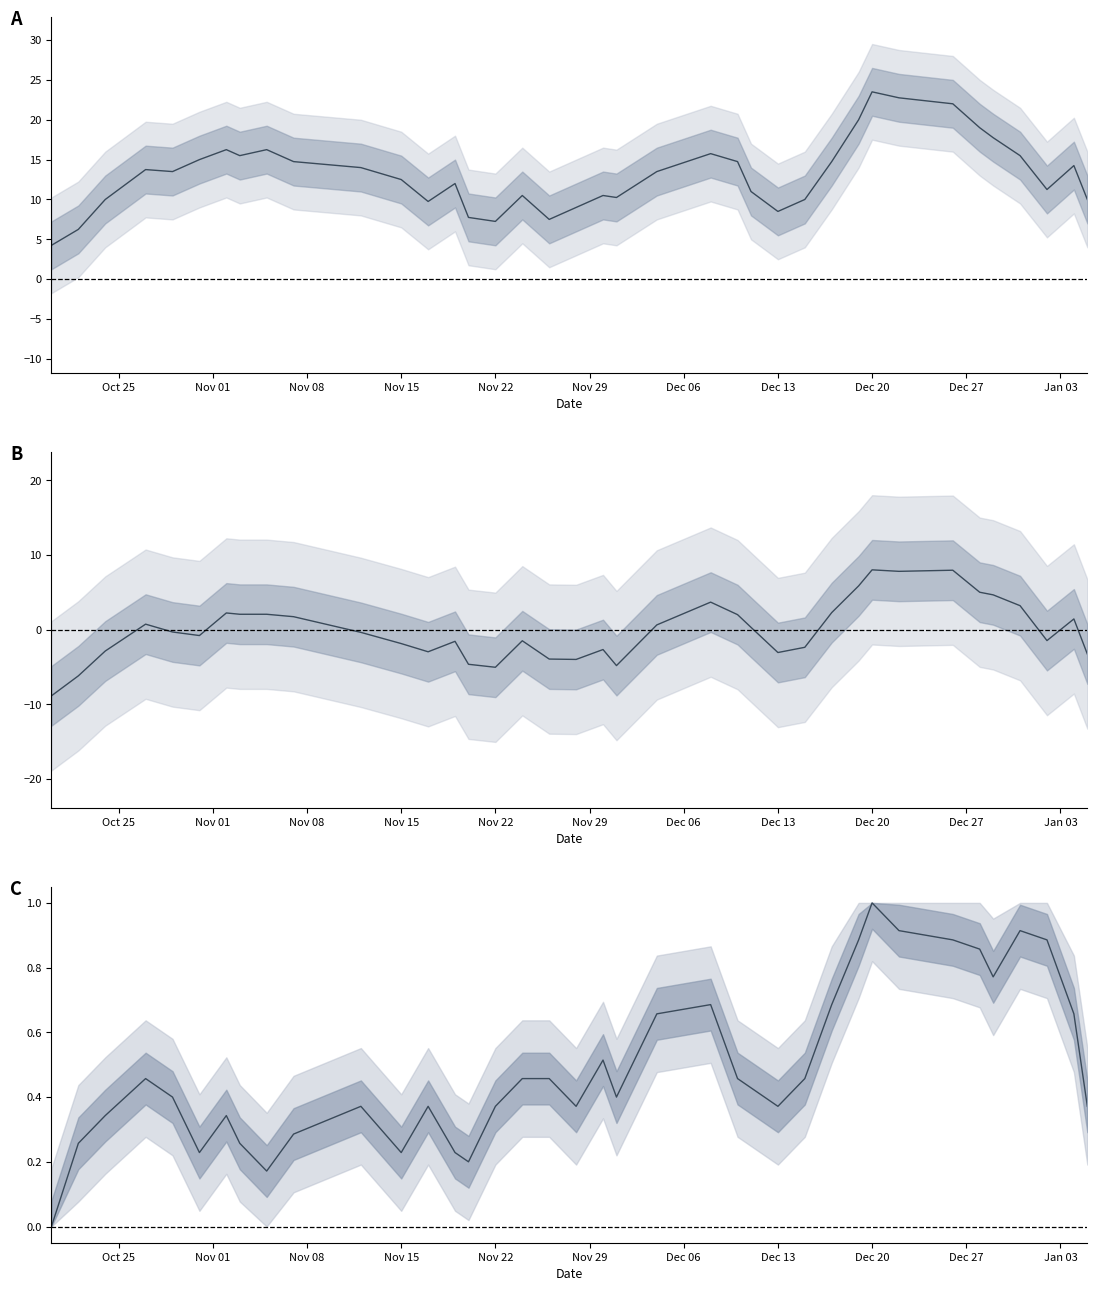

In GmSc, how many points are lower than both neighbors (excluding endpoints)?

8